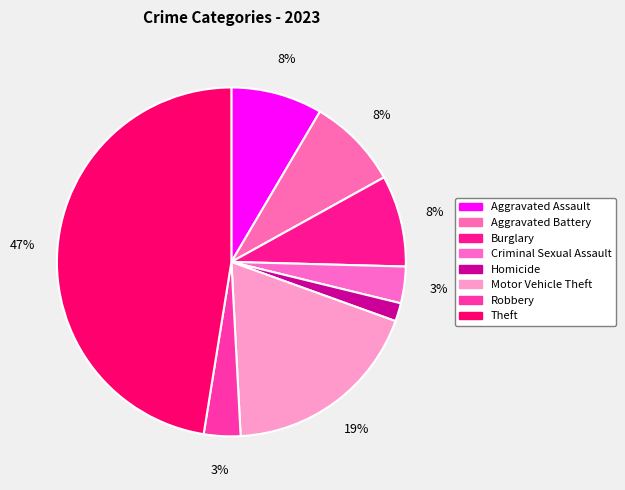

Between Aggravated Battery and Motor Vehicle Theft, which is larger?

Motor Vehicle Theft